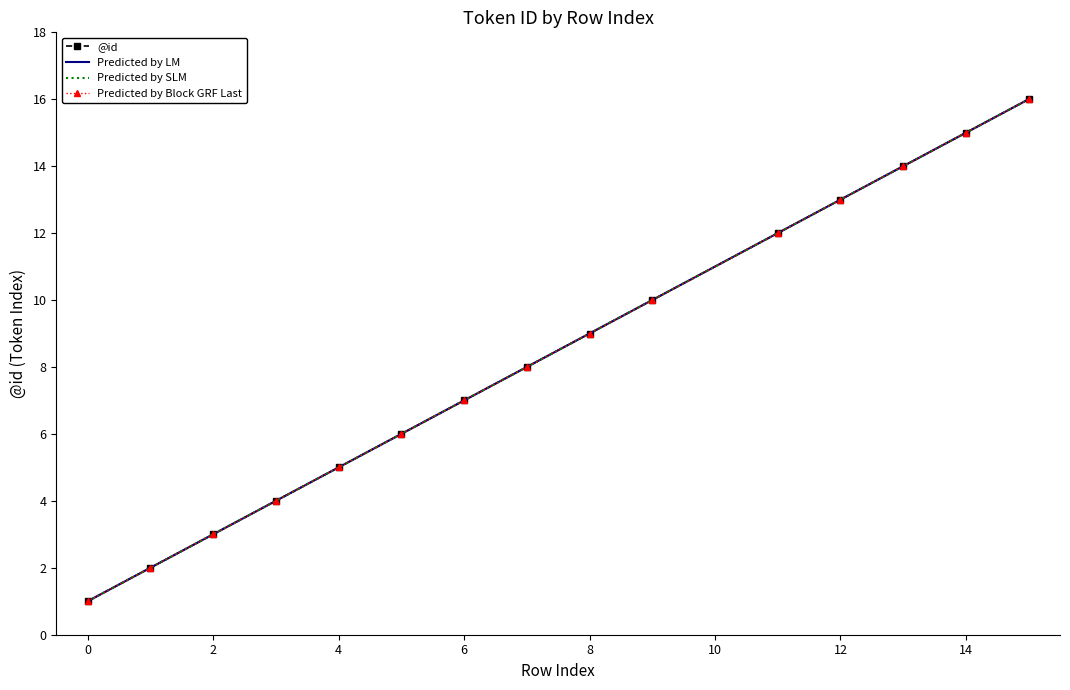

What is the sum of all Predicted by LM values?

125